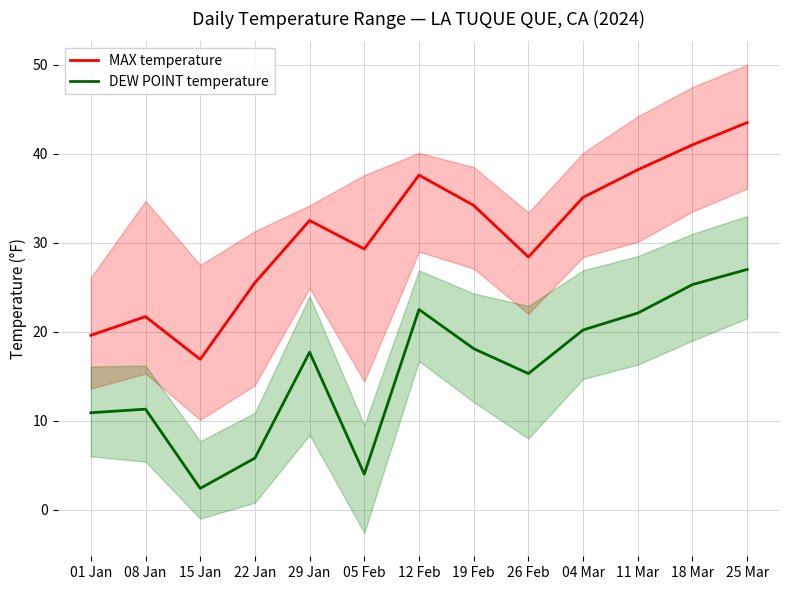

Reading left to right, transcribe all the data shown in this chart.

MAX temperature: 01 Jan=19.6	08 Jan=21.7	15 Jan=16.9	22 Jan=25.5	29 Jan=32.5	05 Feb=29.3	12 Feb=37.6	19 Feb=34.2	26 Feb=28.4	04 Mar=35.1	11 Mar=38.2	18 Mar=41.0	25 Mar=43.5
DEW POINT temperature: 01 Jan=10.9	08 Jan=11.3	15 Jan=2.4	22 Jan=5.8	29 Jan=17.7	05 Feb=4.0	12 Feb=22.5	19 Feb=18.1	26 Feb=15.3	04 Mar=20.2	11 Mar=22.1	18 Mar=25.3	25 Mar=27.0